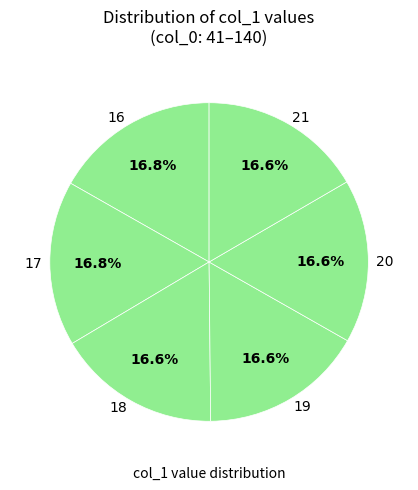

Does 20 account for over 50% of the chart?

No